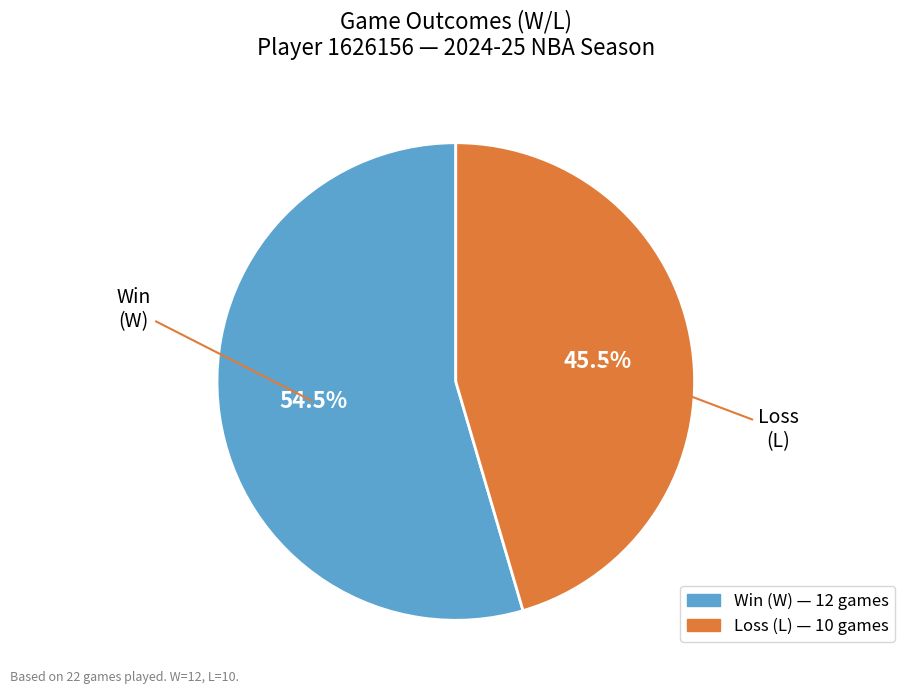

Is there a majority slice in this chart?

Yes